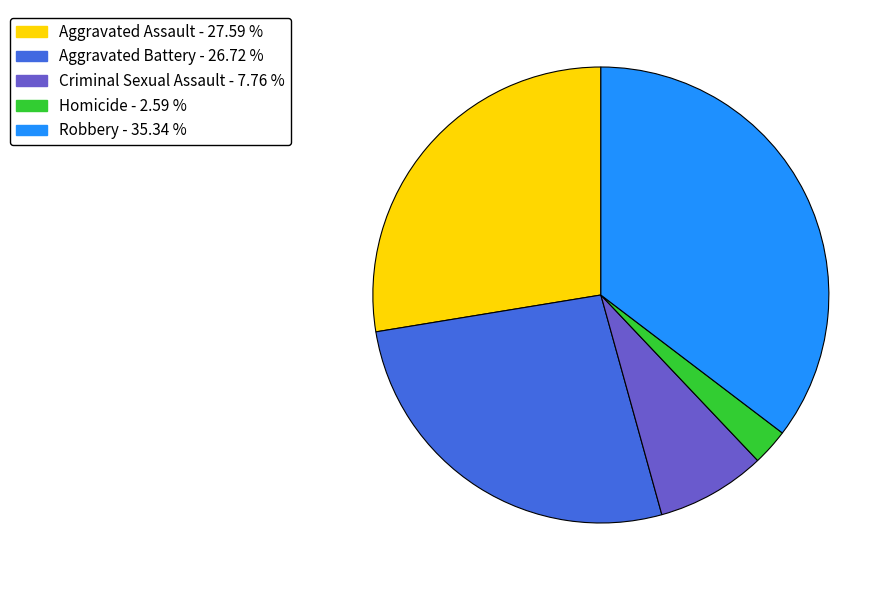

How many slices are in this pie chart?

5